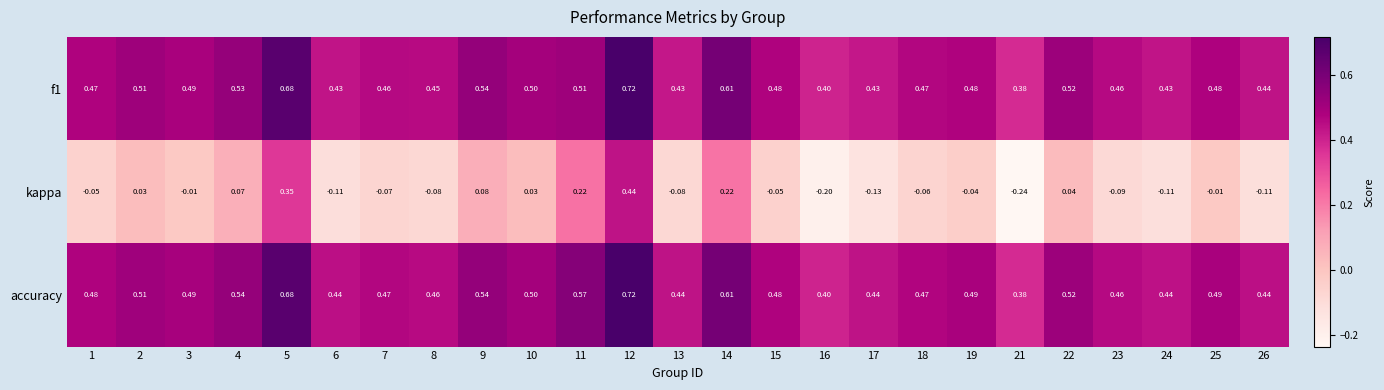

Which series has the largest range (max minus min)?

kappa